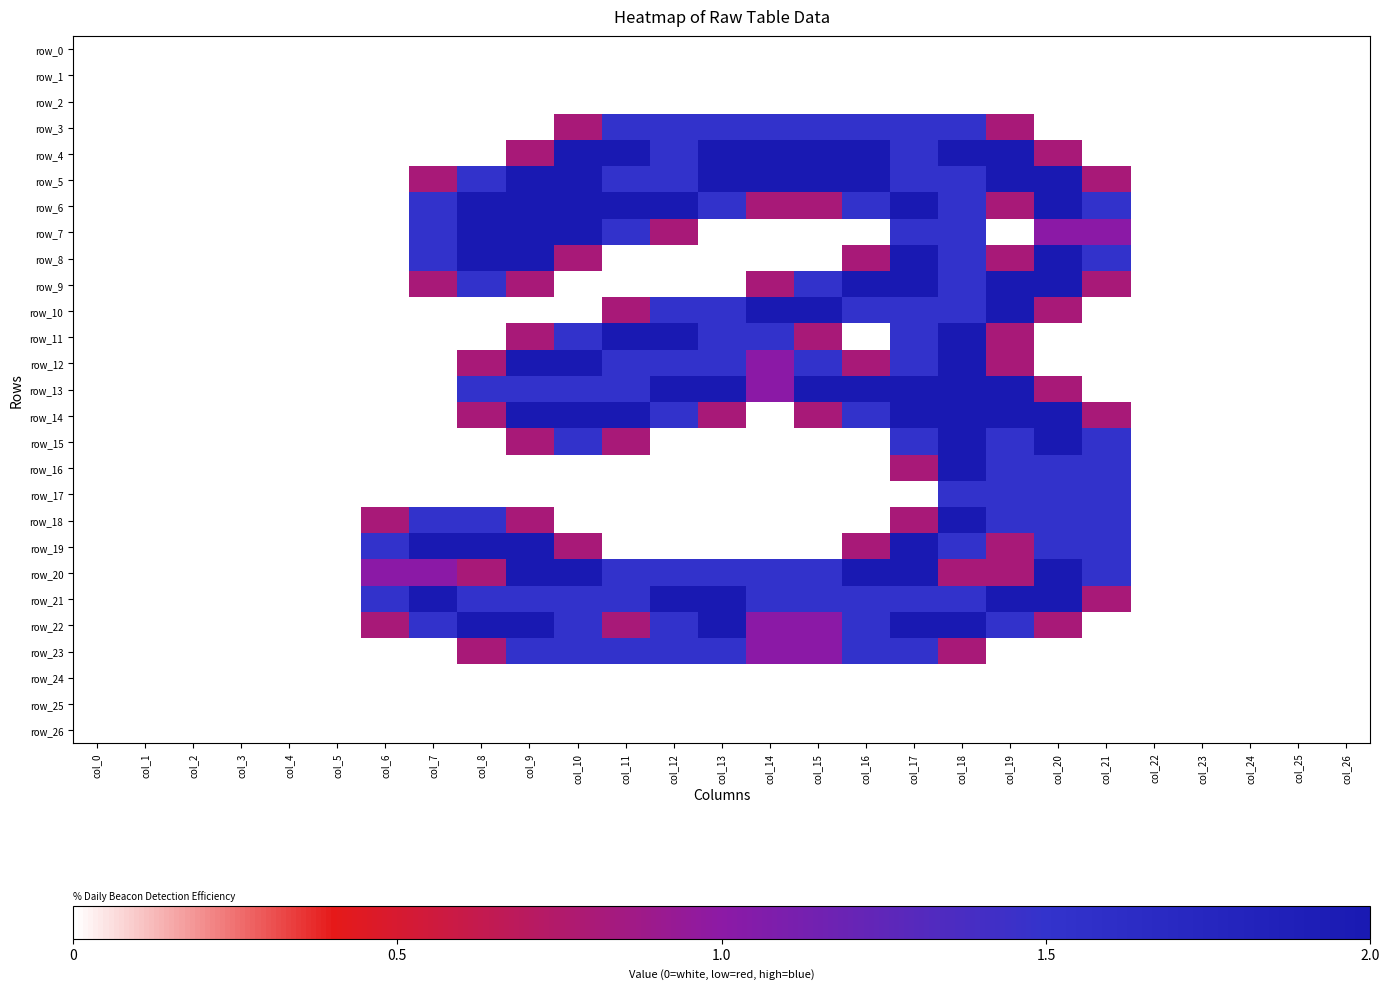

Between col_4 and col_25, which series saw the biggest shift?

row_0